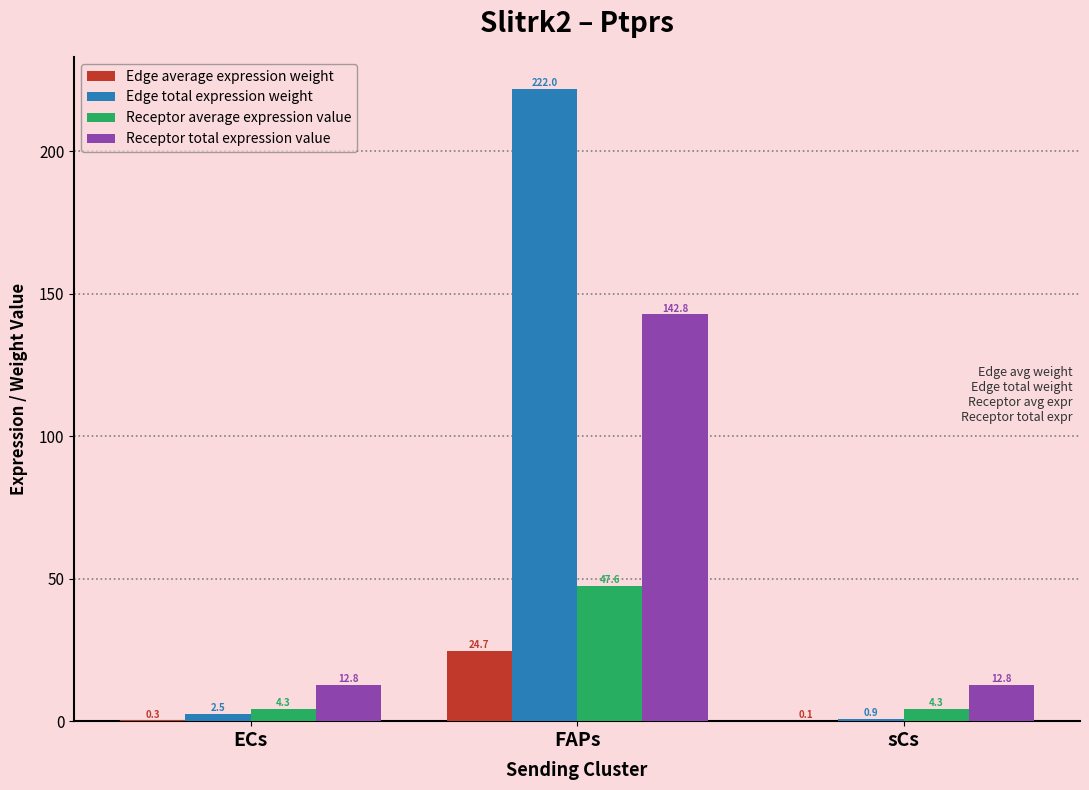

Does the chart contain stacked bars?

No